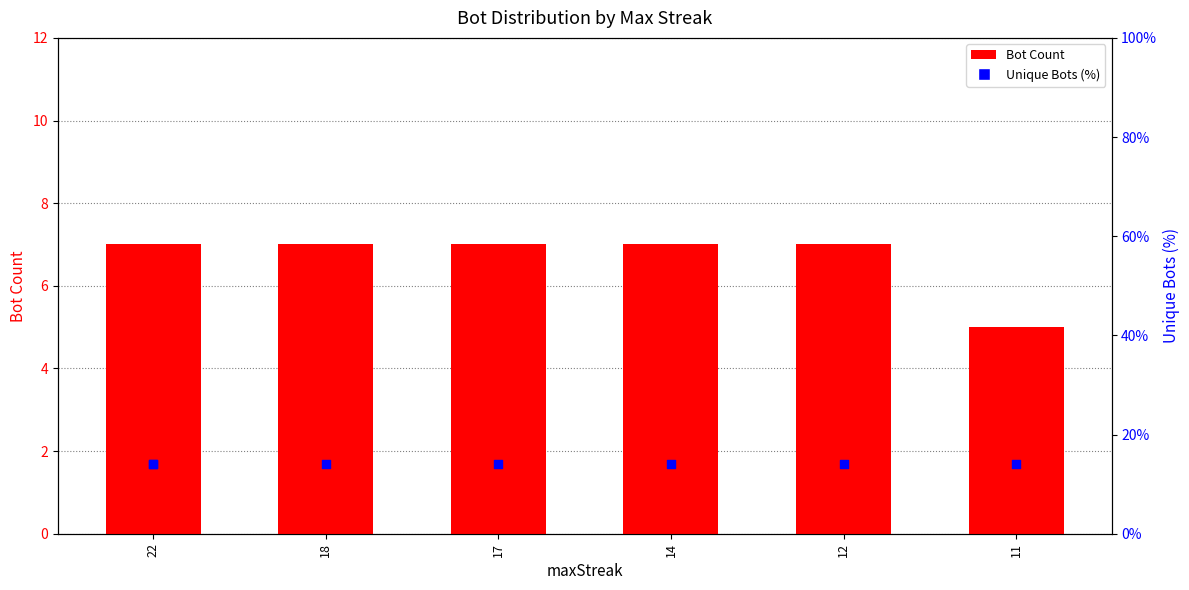

Which series has the largest total across all categories?

Bot Count